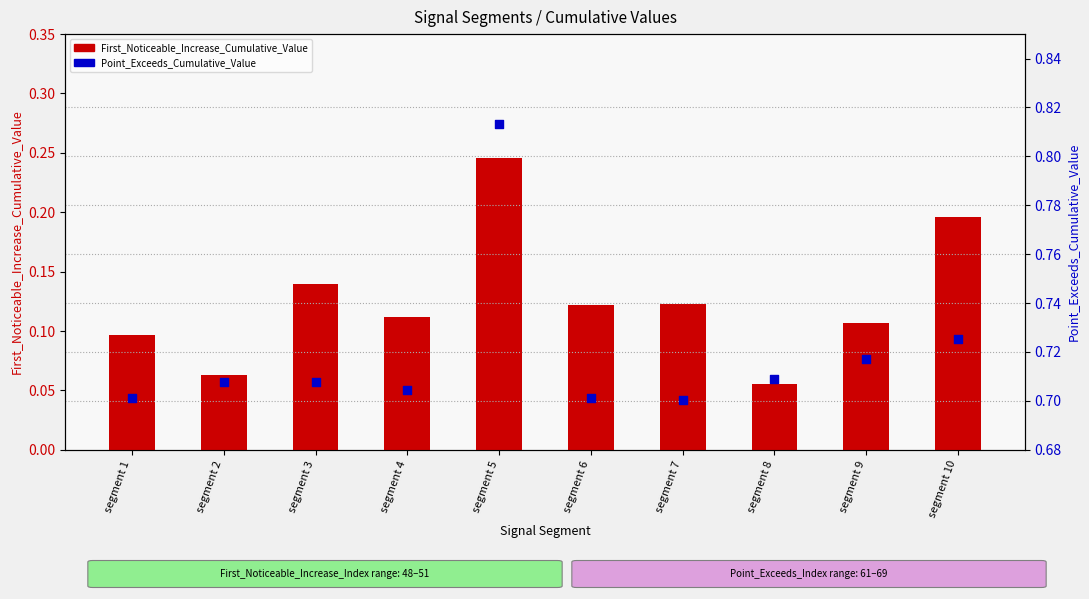

Is the value of Point_Exceeds_Cumulative_Value at segment 4 greater than the value of First_Noticeable_Increase_Cumulative_Value at segment 7?

Yes